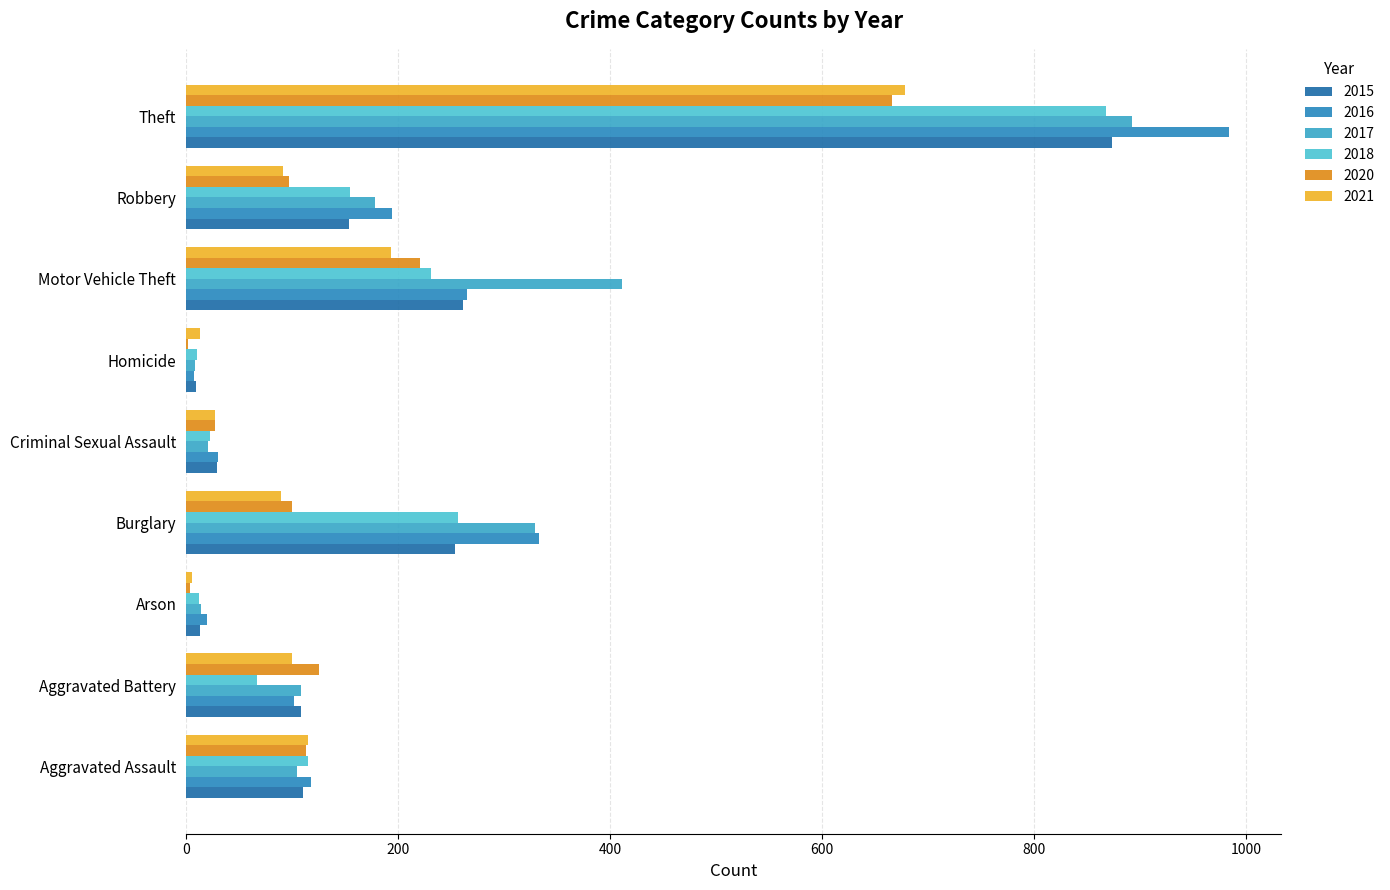

What is the label of the 1st bar from the left?

Aggravated Assault